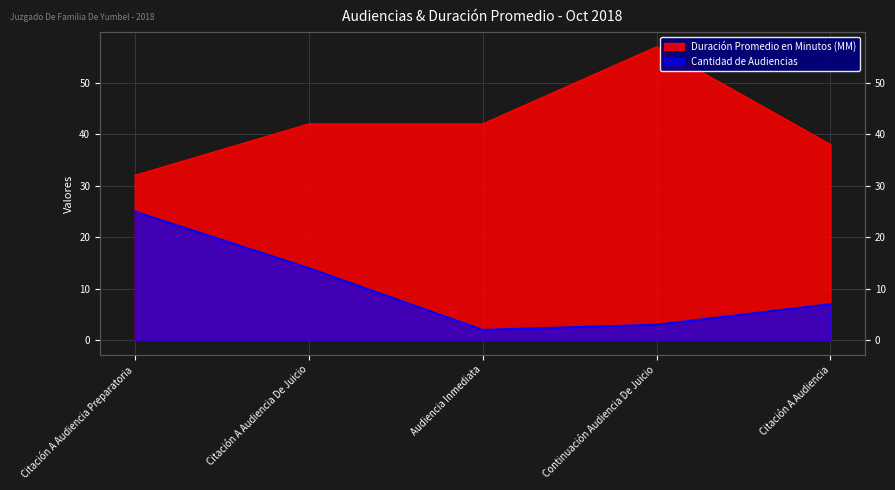

Which series has the largest total across all categories?

Duración Promedio en Minutos (MM)